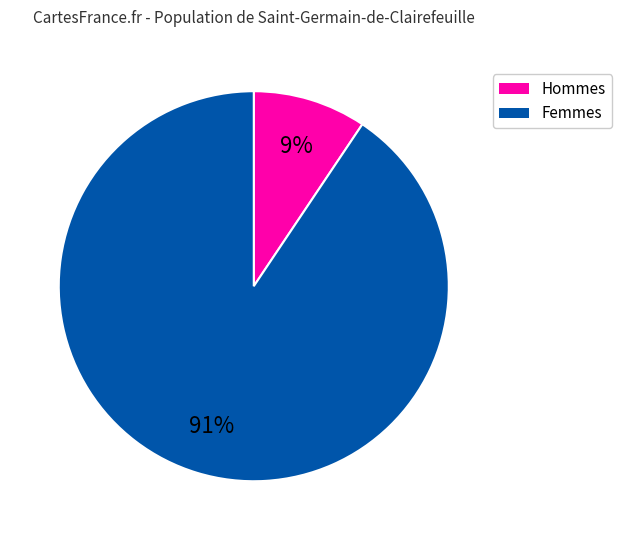

To the nearest percent, what is the average slice percentage?

50%